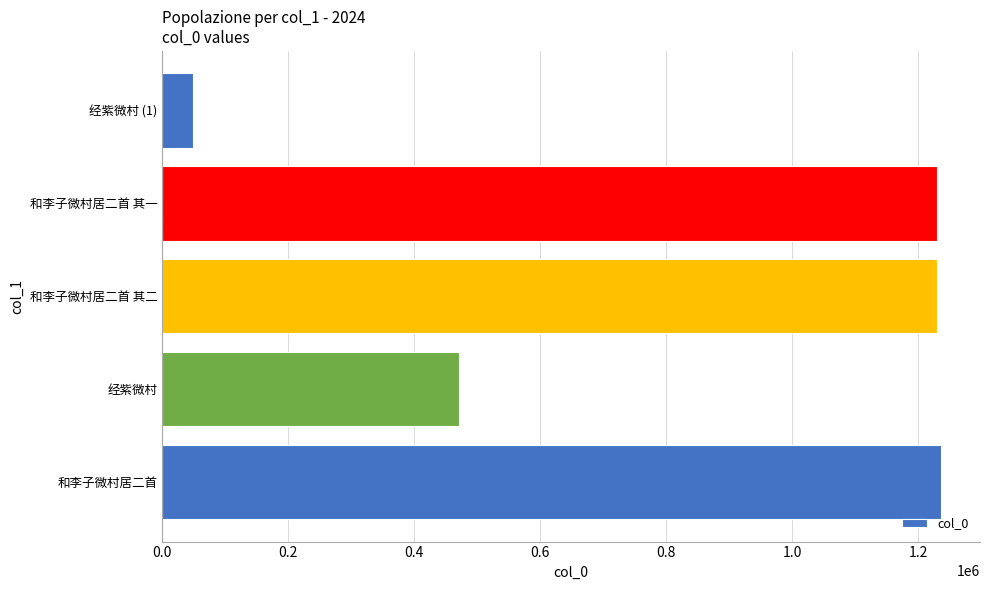

How many categories are shown in the chart?

5